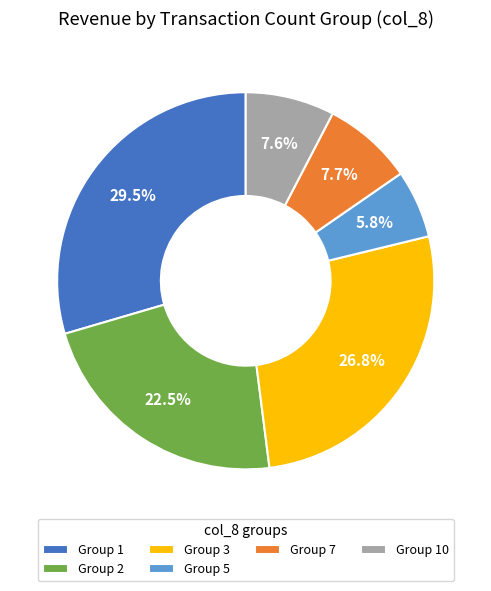

Between Group 10 and Group 5, which is larger?

Group 10